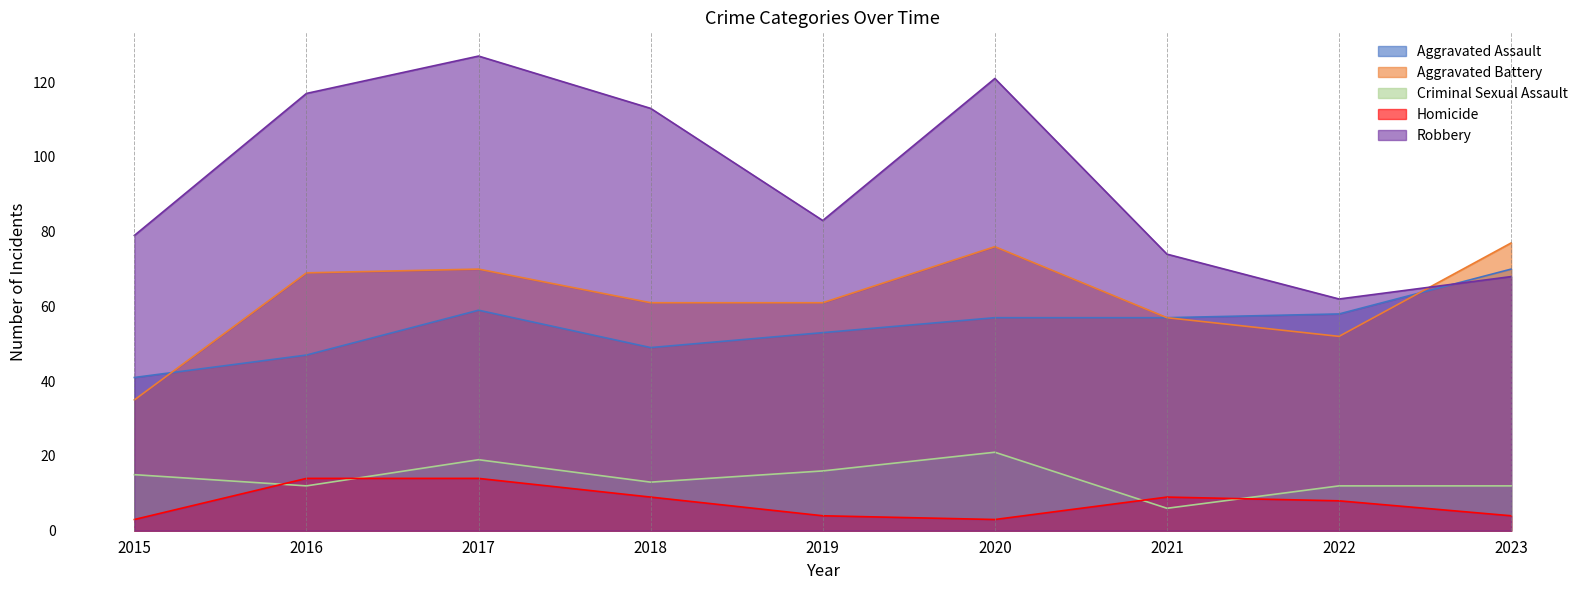

What is the sum of all Criminal Sexual Assault values?

126